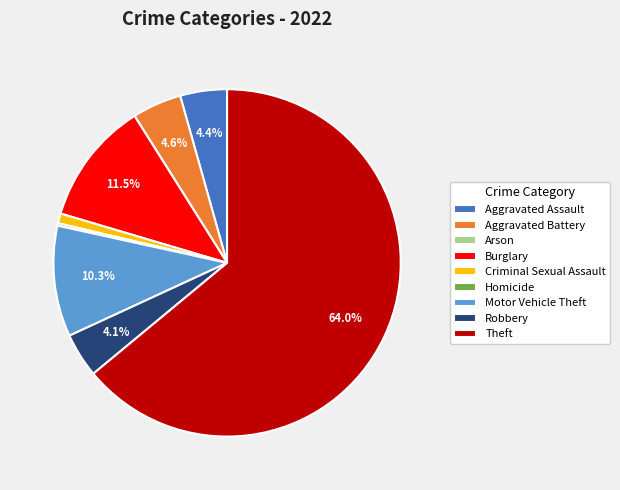

What is the total percentage of Aggravated Assault and Robbery?

8.5%